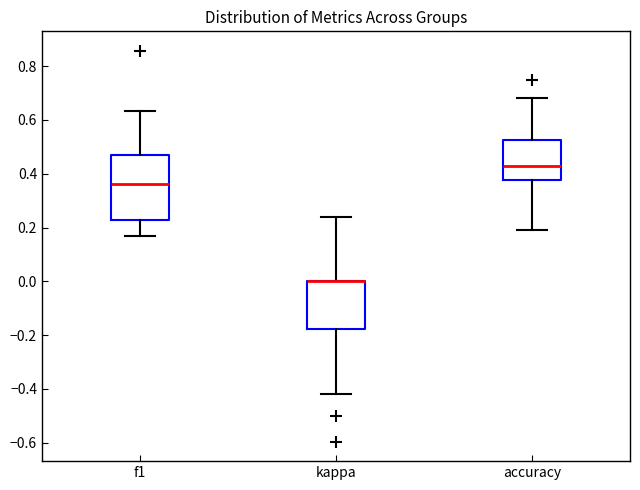

Where does the upper whisker of the box for kappa end on the y-axis? The values are not printed on the chart, so give them approximately, as read against the axis.

0.24